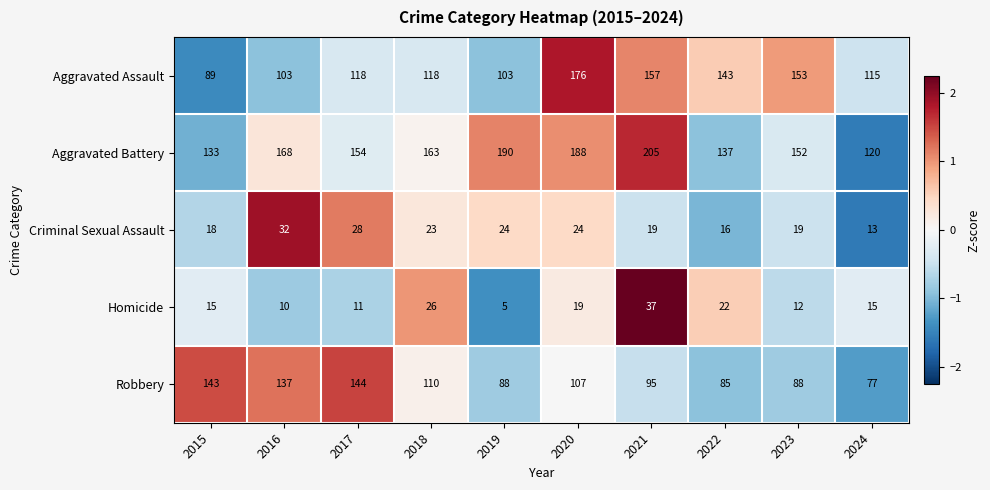

The value of Aggravated Battery at 2022 is 246. True or false?

False